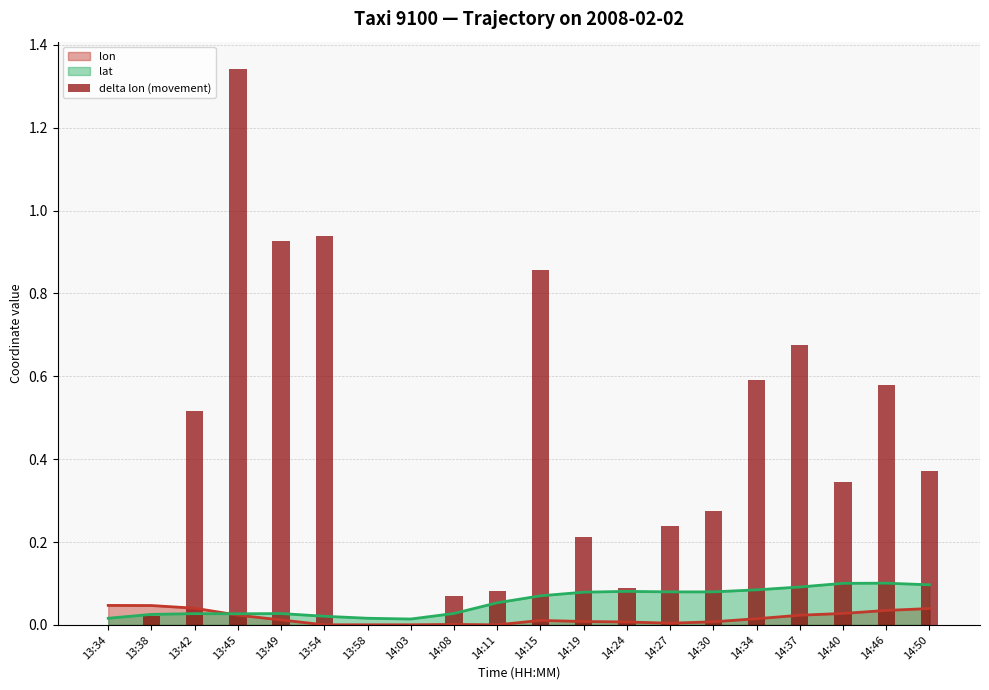

Reading right to left, list all the values displayed in this chart.

0.4	0.6	0.3	0.7	0.6	0.3	0.2	0.1	0.2	0.9	0.1	0.1	0.0	0.0	0.9	0.9	1.3	0.5	0.0	0.0